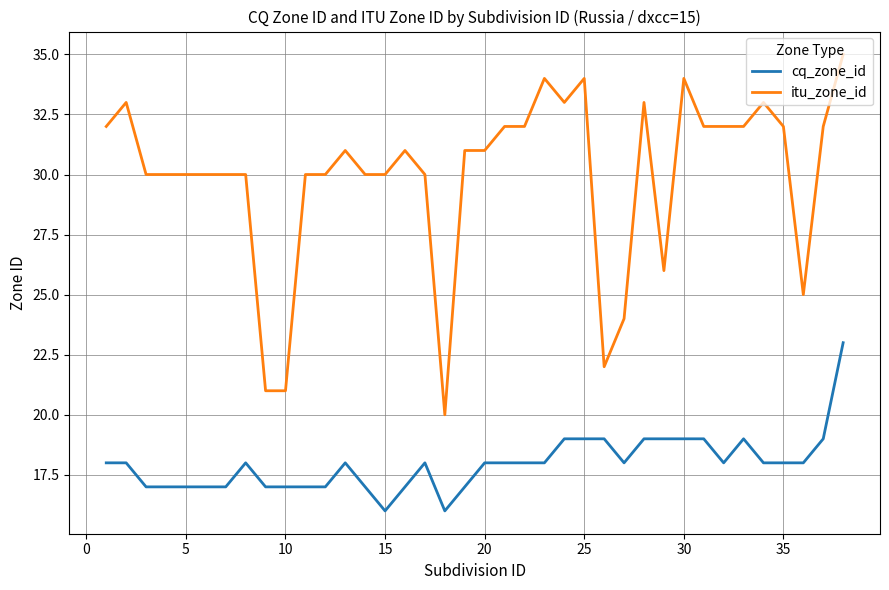

What is the lowest value of the itu_zone_id series?

20